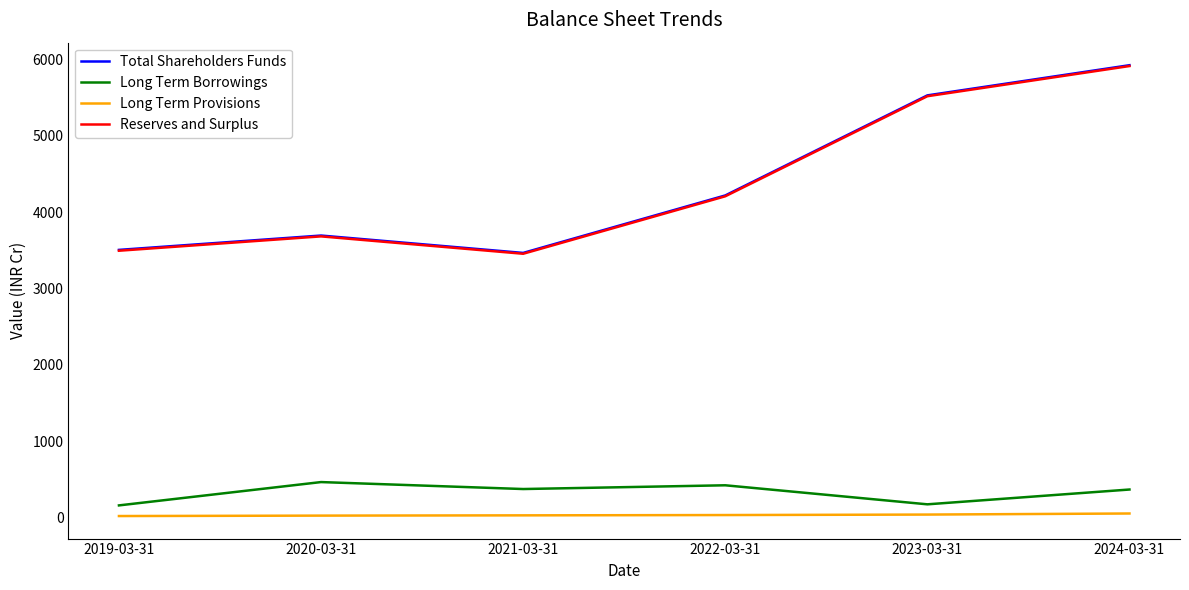

At which category is the sum across all series the highest?

2024-03-31